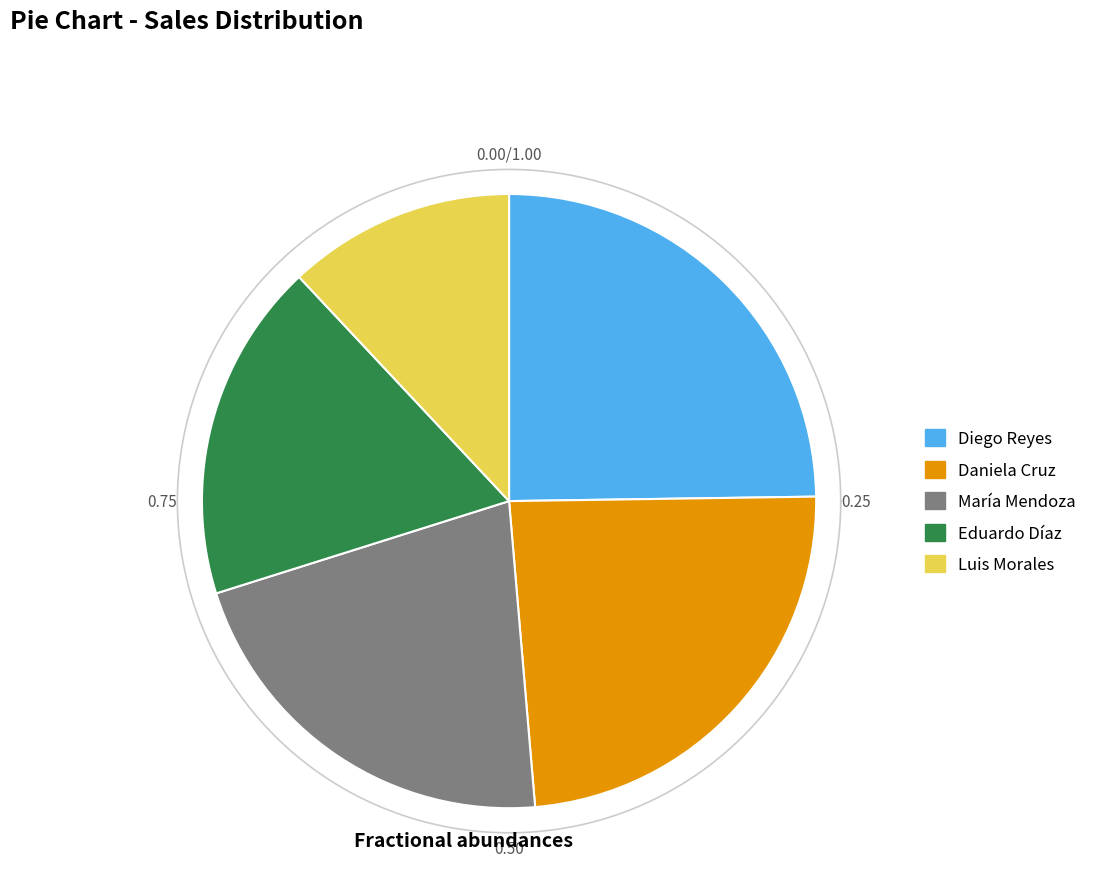

Between Daniela Cruz and Luis Morales, which is larger?

Daniela Cruz